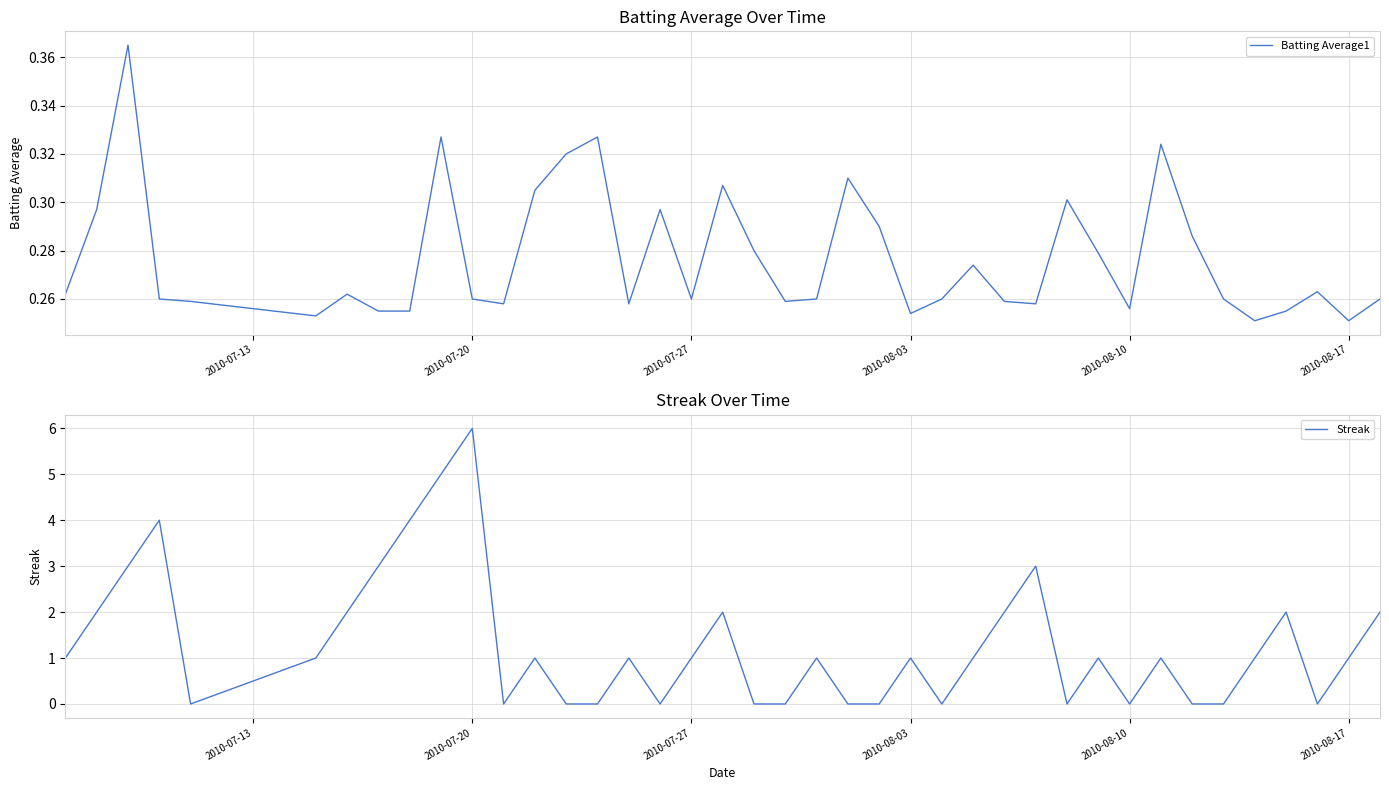

What is the difference between the maximum and minimum values in the Batting Average1 series?

0.1